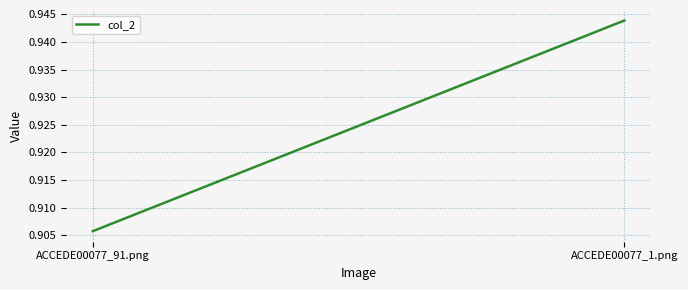

List the labels in order of value, largest first.

ACCEDE00077_1.png, ACCEDE00077_91.png